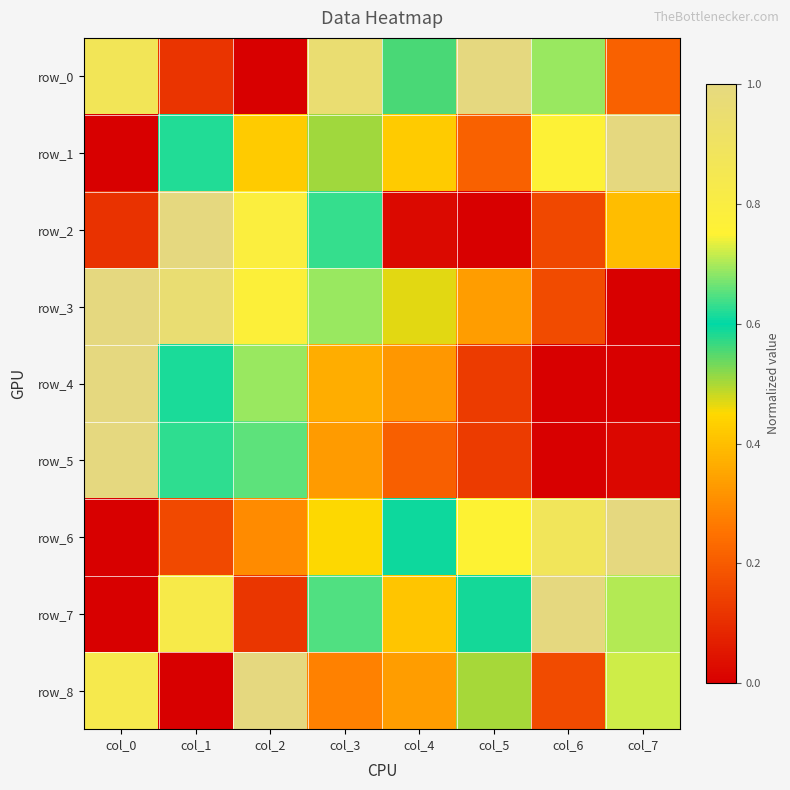

Between col_0 and col_7, which is larger?

col_0